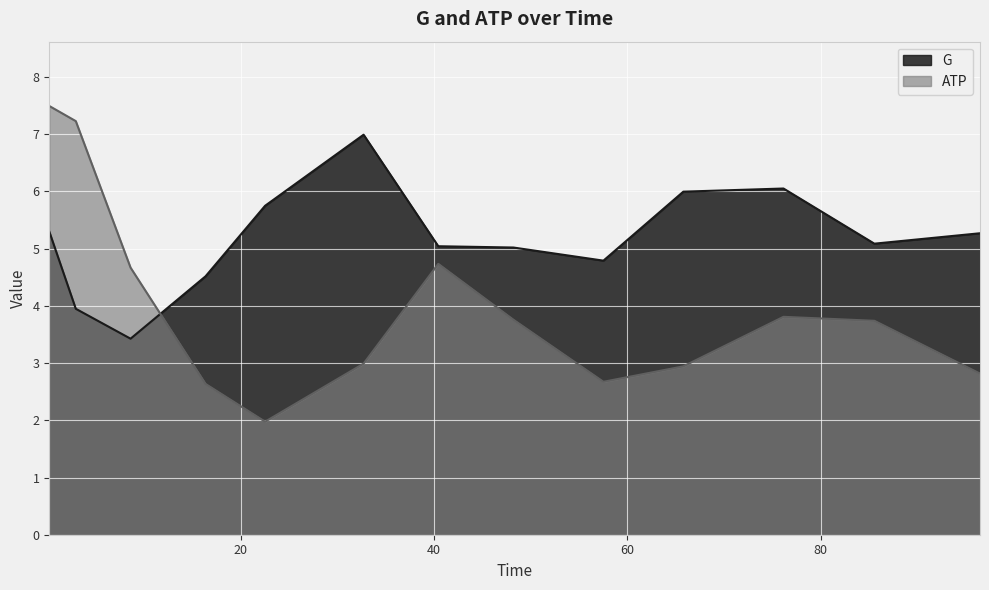

How many interior local valleys does the ATP series have?

2